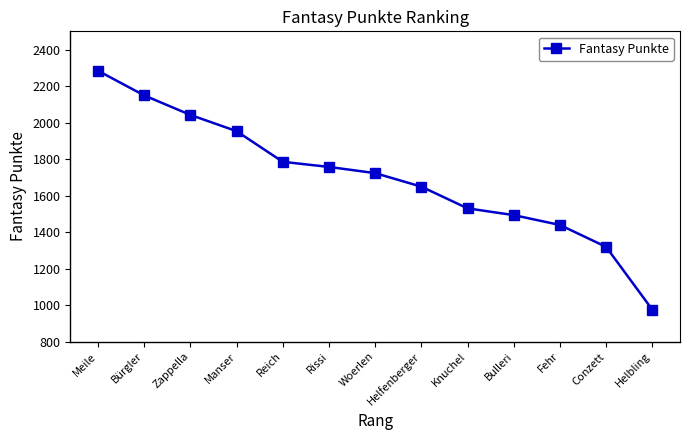

True or false: the data has more than 0 interior local peaks.

False